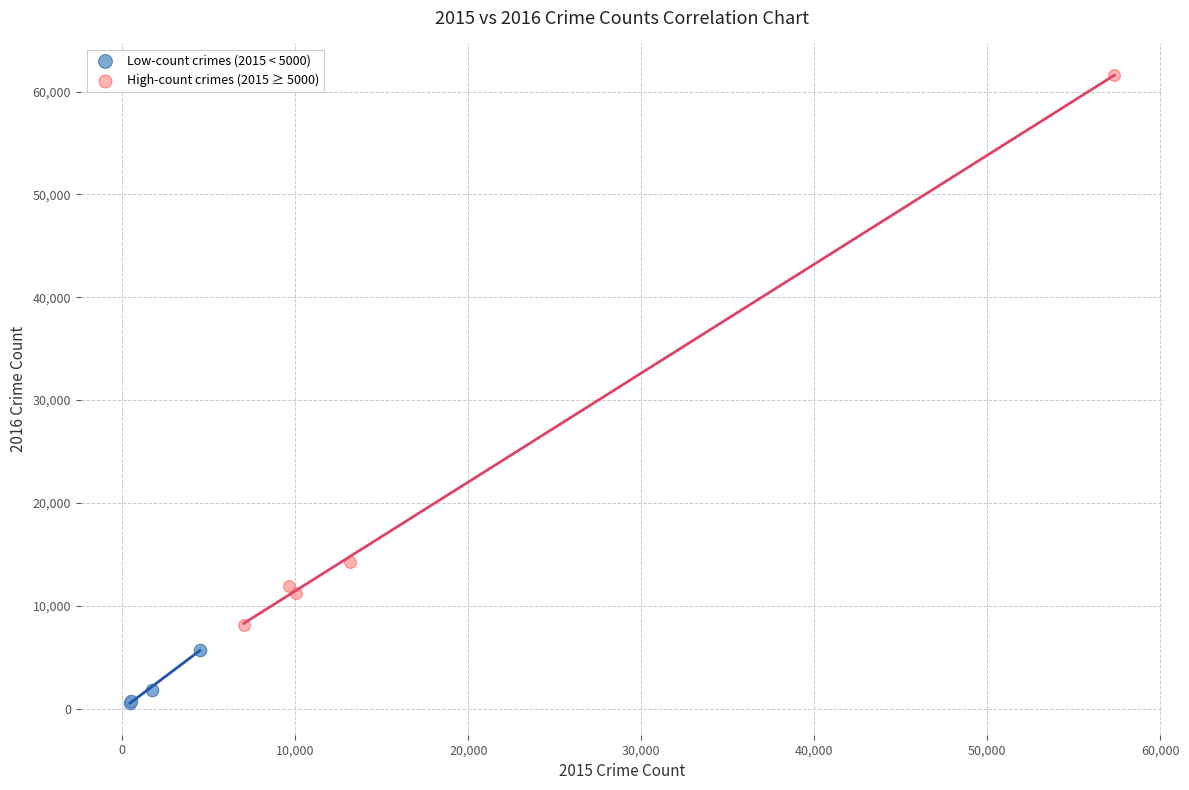

Which series has the widest spread of Y values?

High-count crimes (2015 ≥ 5000)